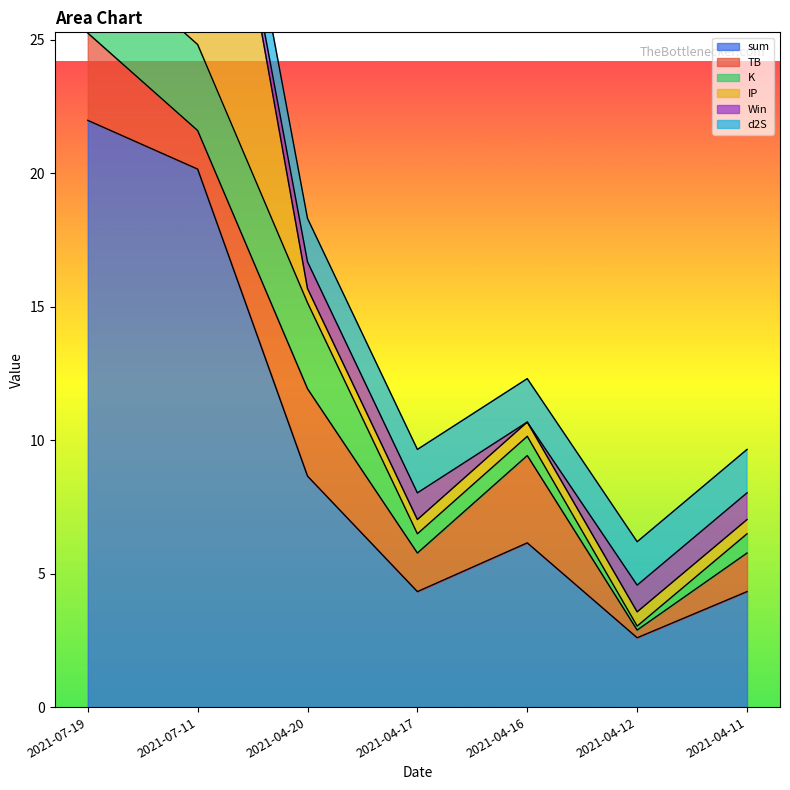

What are all the series names shown in the legend?

sum, TB, K, IP, Win, d2S